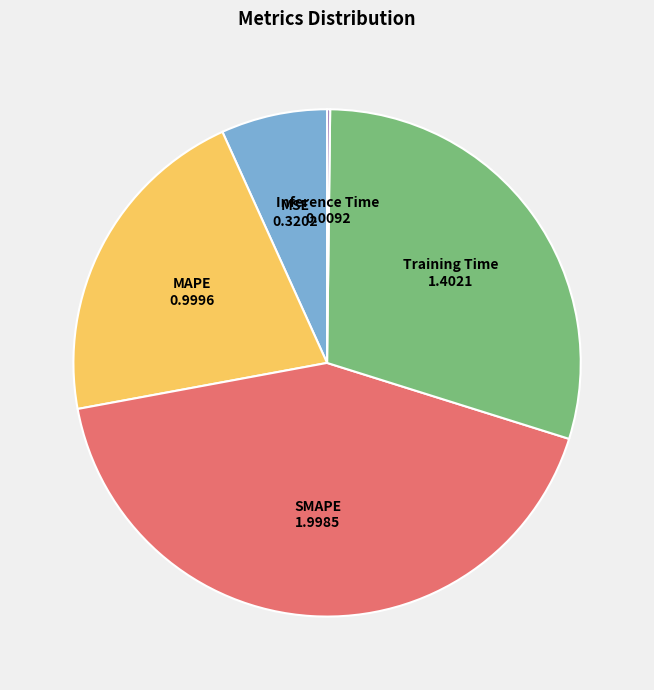

Is there a majority slice in this chart?

No